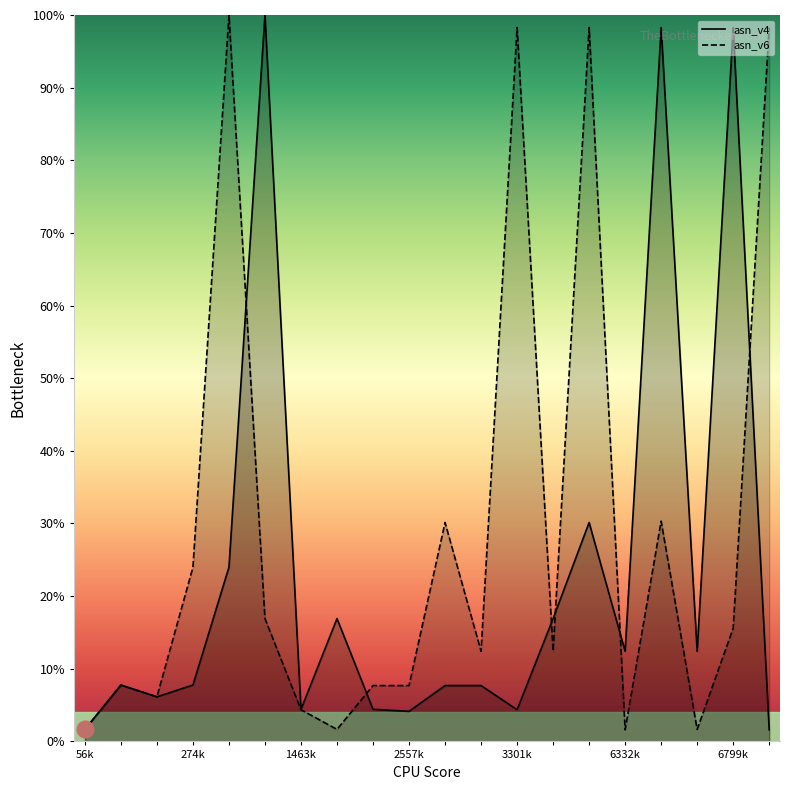

True or false: asn_v4 has more than 0 interior local peaks.

True